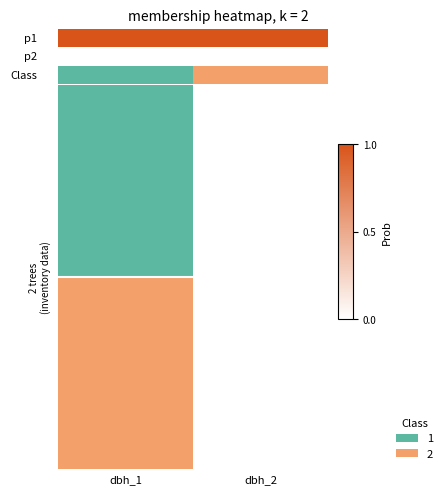

List the labels in order of value, smallest first.

dbh_2, dbh_1